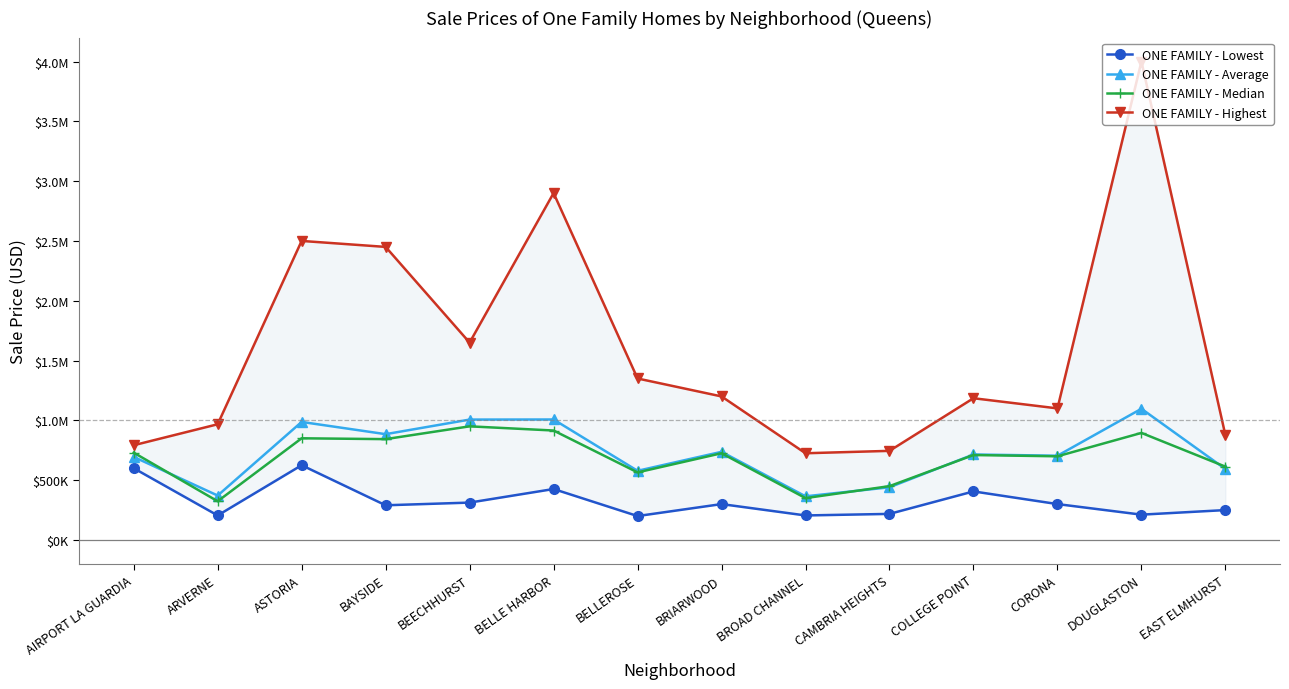

How many distinct data groups are displayed?

4